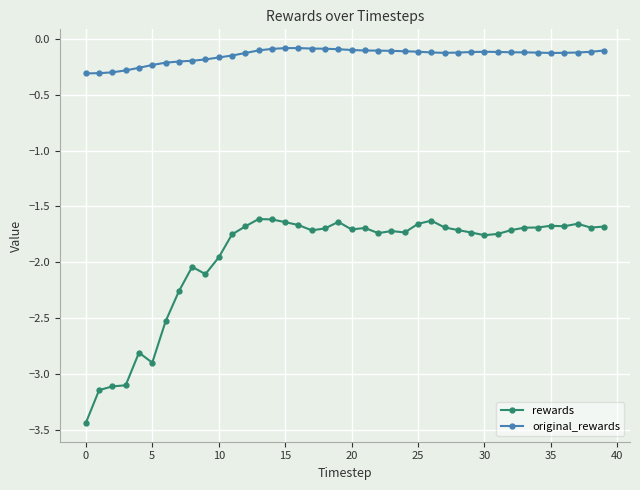

What is the difference between the maximum and minimum values in the rewards series?

1.8